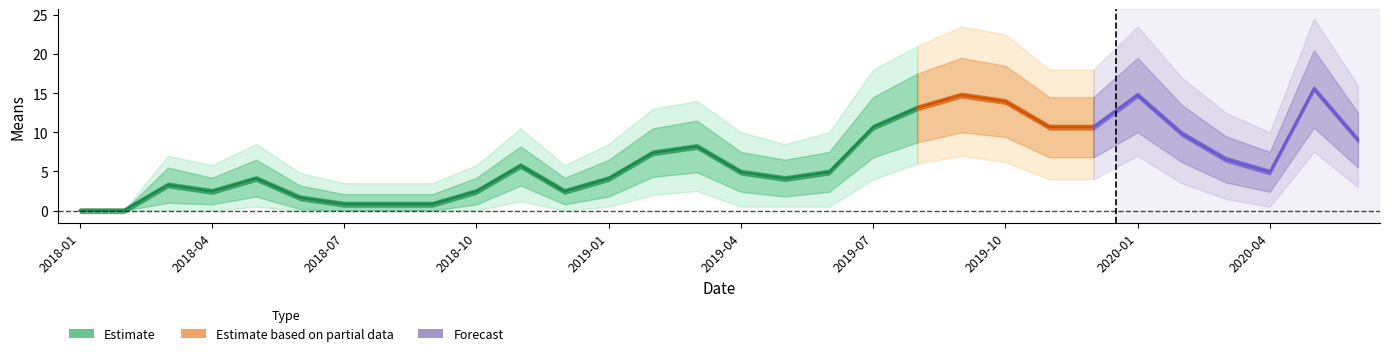

What is the label of the 23rd point from the left?

2019-11